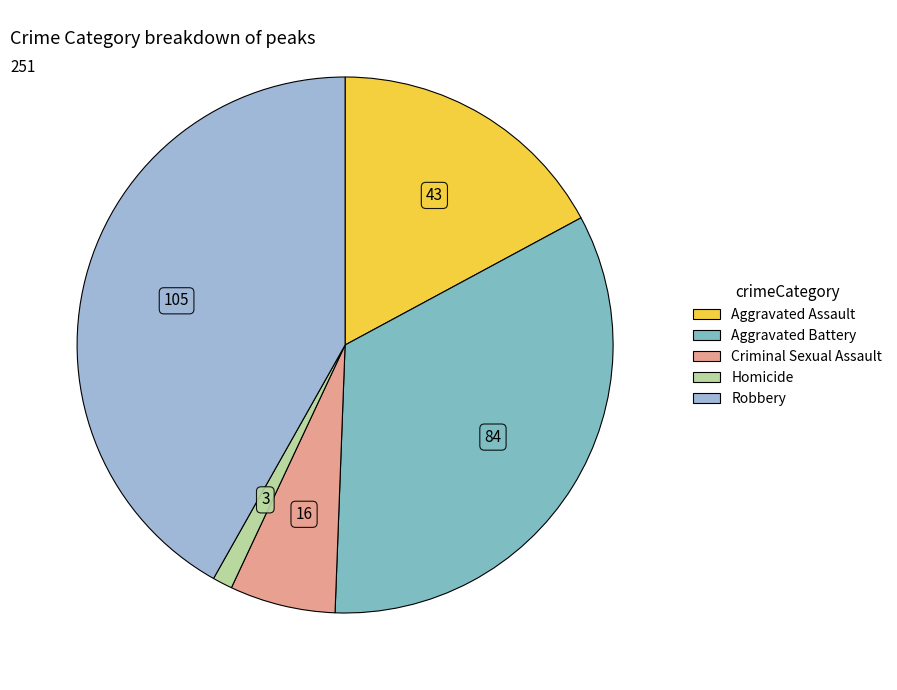

Count the number of slices in the pie.

5